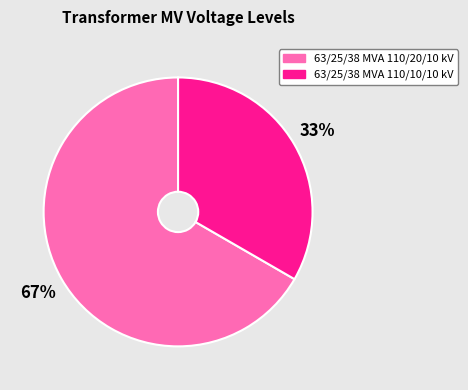

What is the majority slice?

63/25/38 MVA 110/20/10 kV